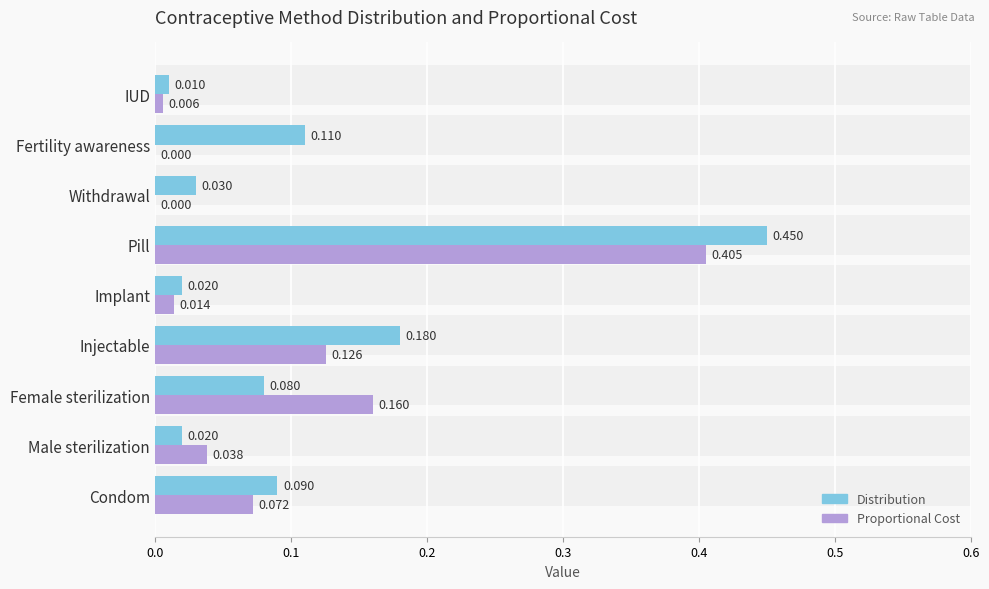

Reading left to right, what are all the values shown in this chart?

Distribution: 0.1	0.0	0.1	0.2	0.0	0.5	0.0	0.1	0.0
Proportional Cost: 0.1	0.0	0.2	0.1	0.0	0.4	0.0	0.0	0.0